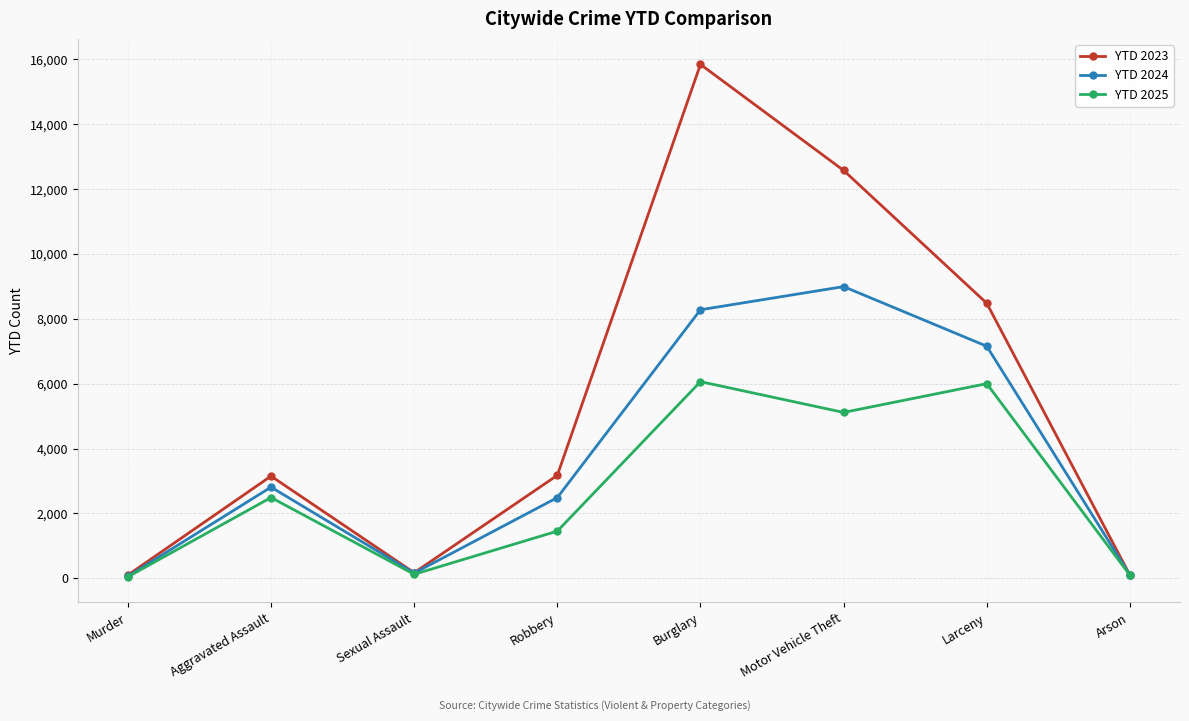

Is the value of YTD 2023 at Murder greater than the value of YTD 2024 at Robbery?

No